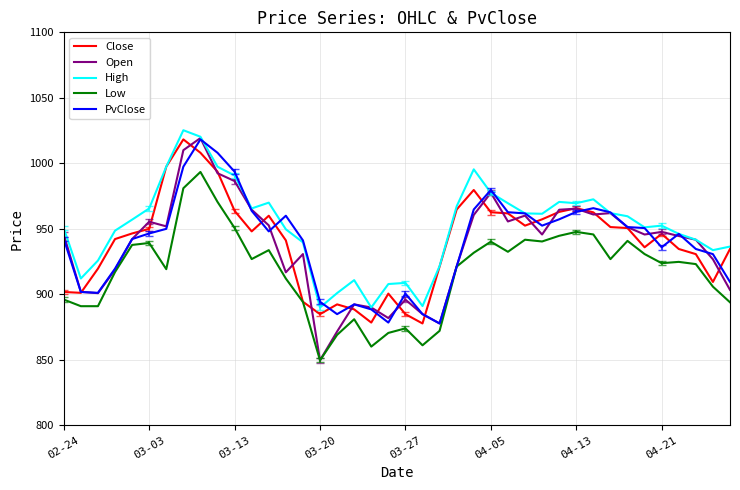

True or false: Low and High intersect in this chart.

False